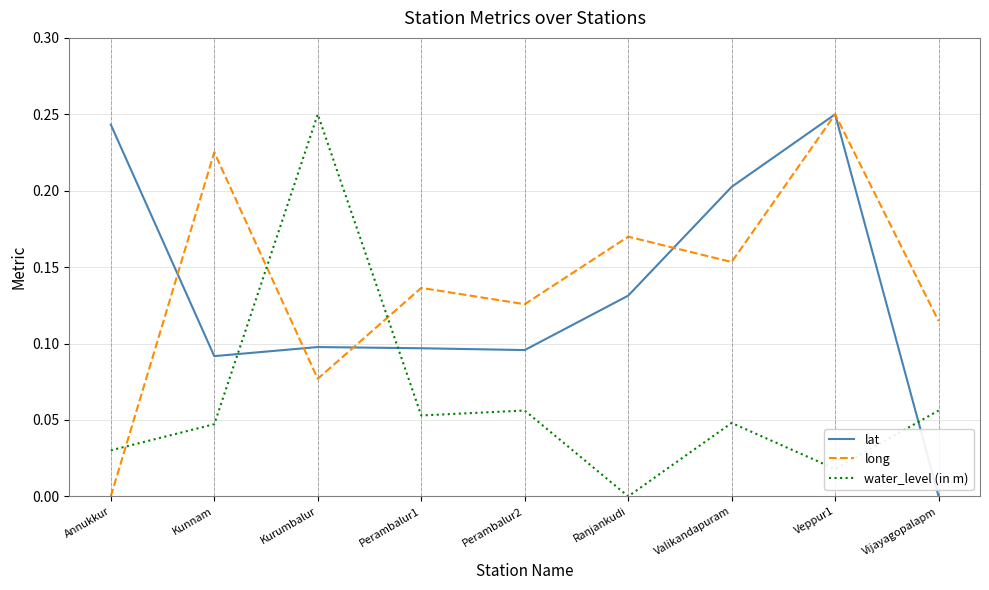

Which series changed the most between Perambalur1 and Vijayagopalapm?

lat